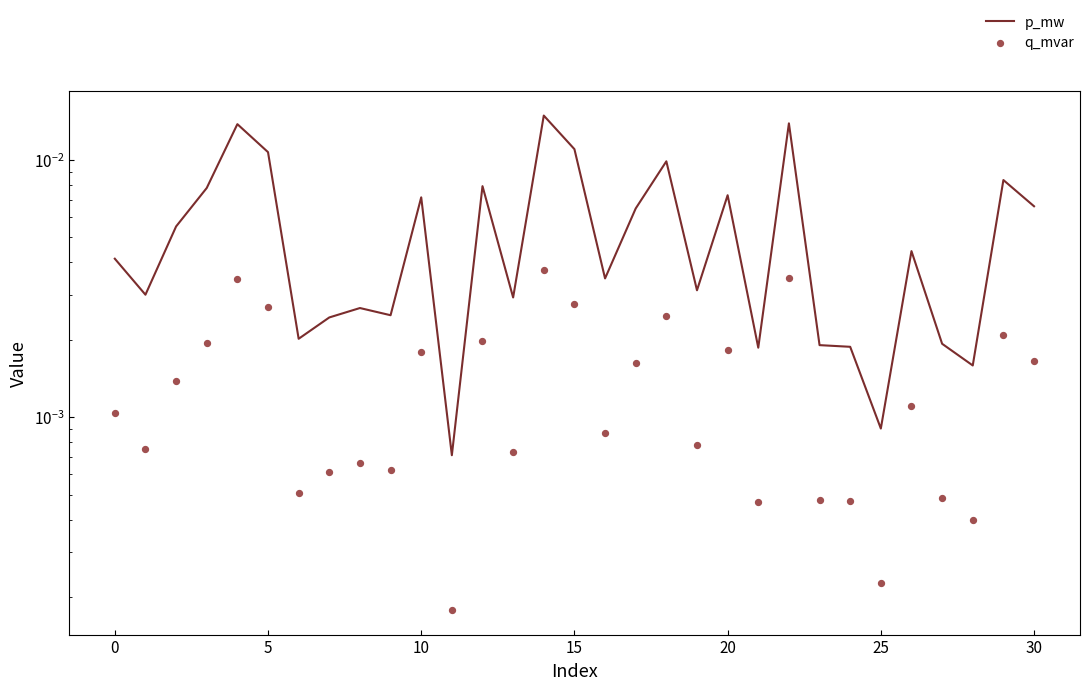

Which series reaches the maximum Y coordinate?

p_mw